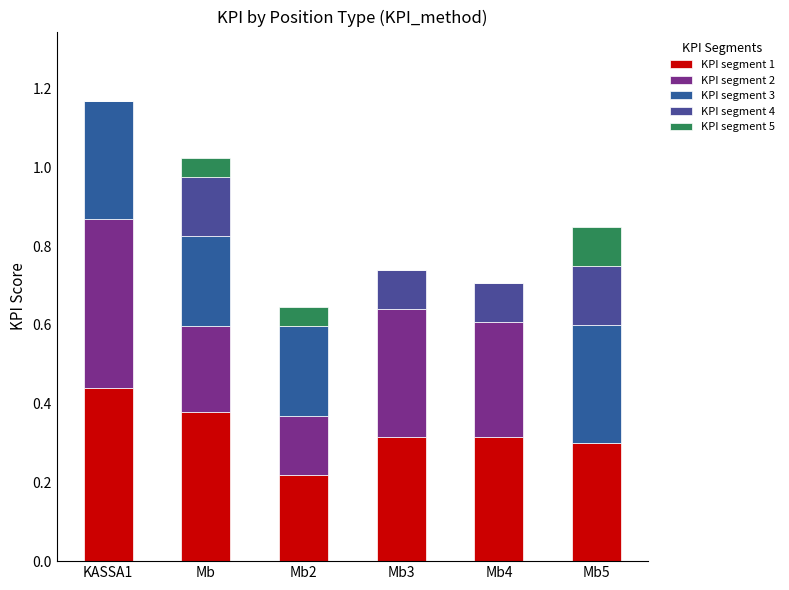

Count the number of categories in the chart.

6